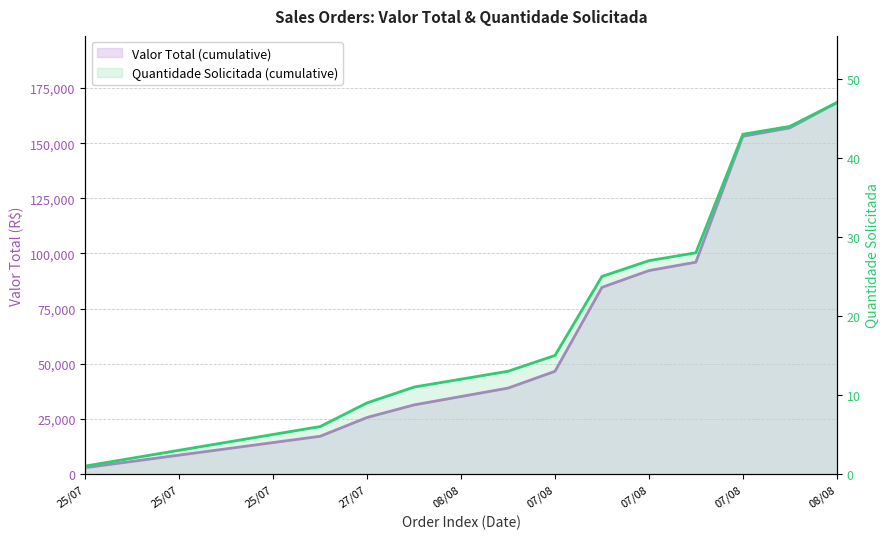

Reading left to right, what are all the values shown in this chart?

Valor Total (cumulative): 2846.6	5693.1	8539.7	11386.2	14232.8	17079.3	25618.9	31312.0	35119.0	38926.0	46540.0	84610.0	92224.0	96031.0	153136.0	156943.0	168364.0
Quantidade Solicitada (cumulative): 1.0	2.0	3.0	4.0	5.0	6.0	9.0	11.0	12.0	13.0	15.0	25.0	27.0	28.0	43.0	44.0	47.0